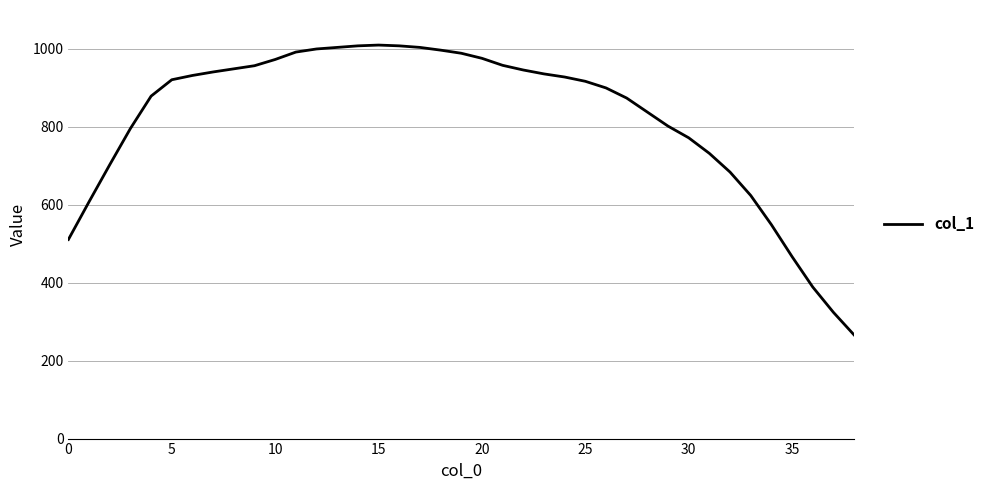

What is the difference between the maximum and minimum values?

744